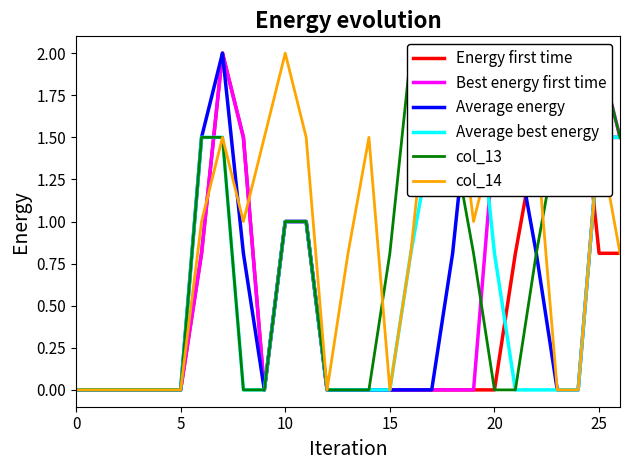

What is the maximum value for Best energy first time?

2.0